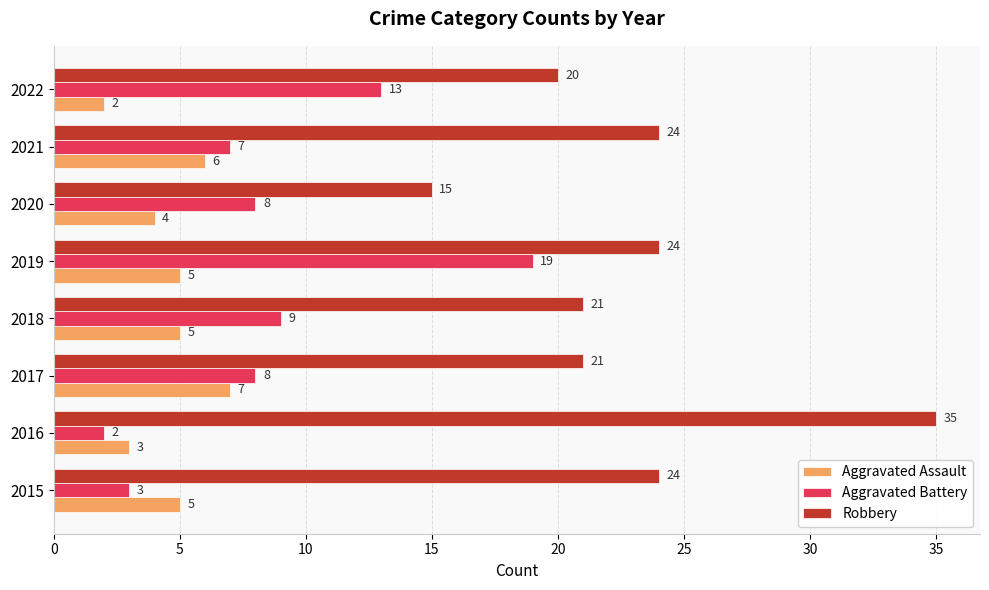

True or false: Aggravated Battery has a value of 19 at 2022.

False